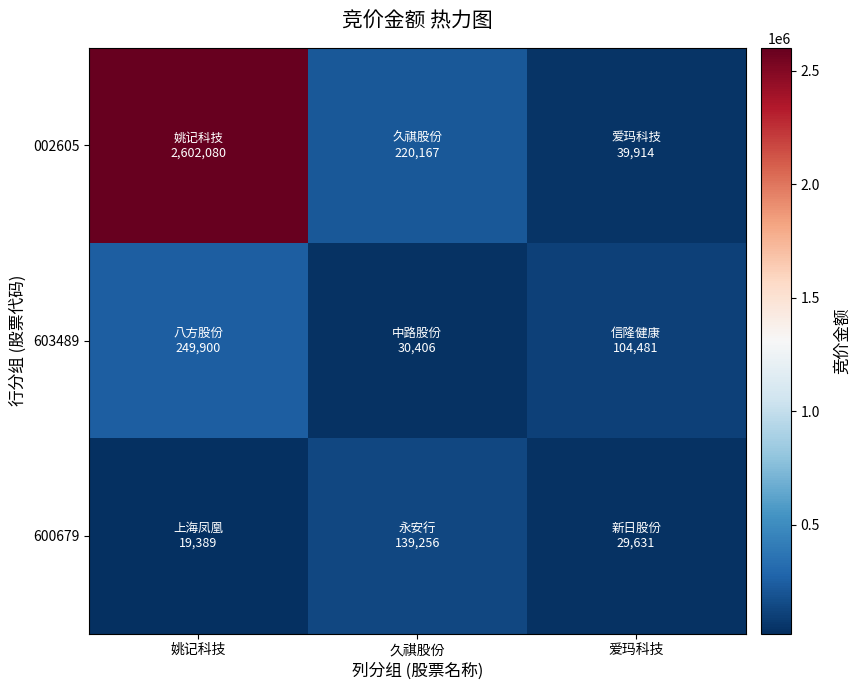

What is the greatest value displayed?

2602080